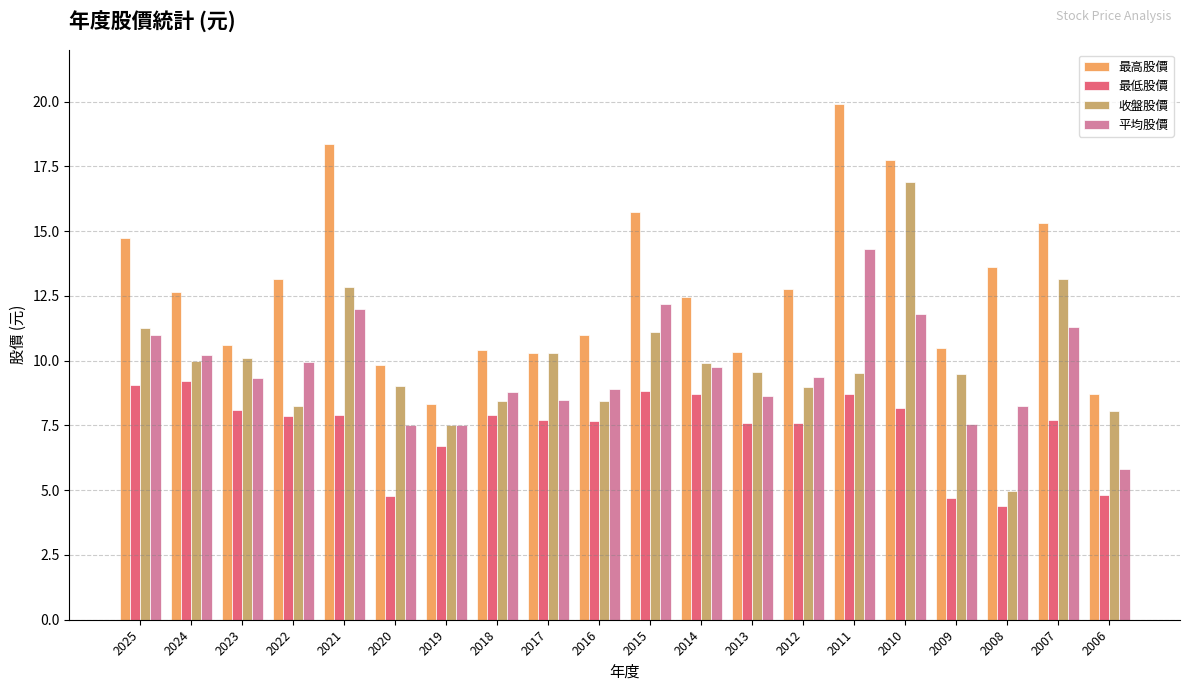

How many series are shown in this chart?

4